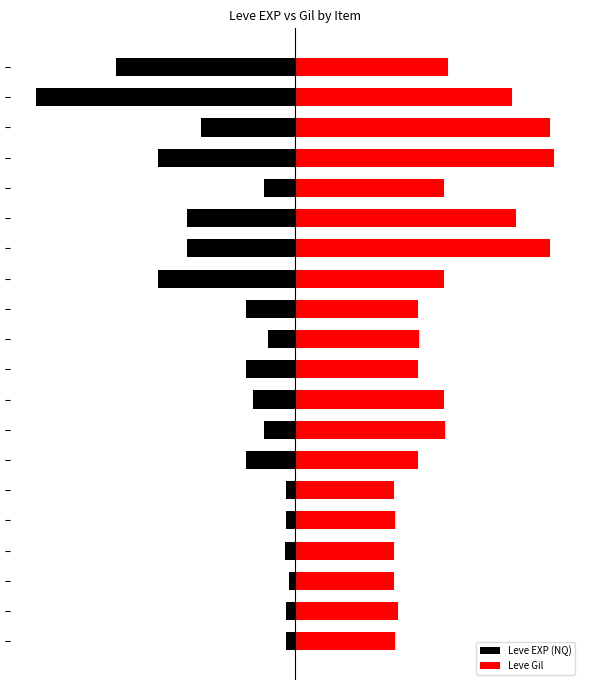

Where is Leve Gil nearest to the value 69?

19